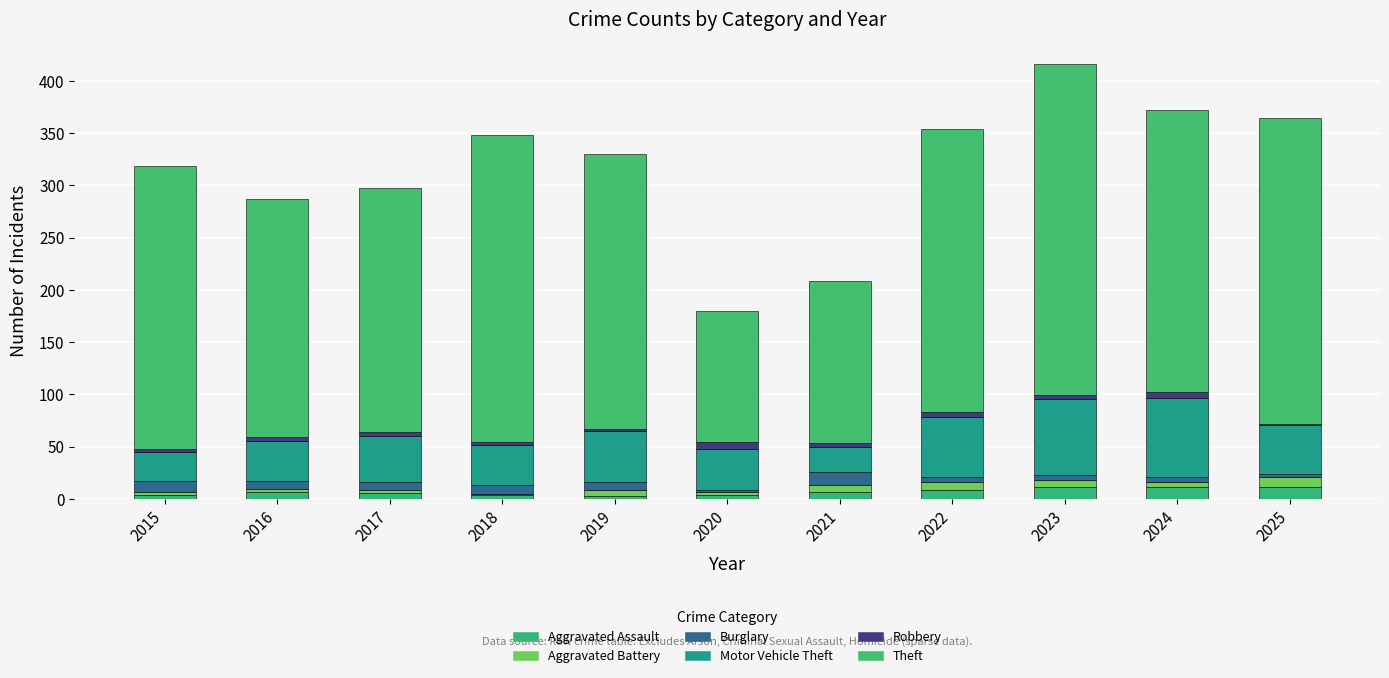

How many distinct data groups are displayed?

6